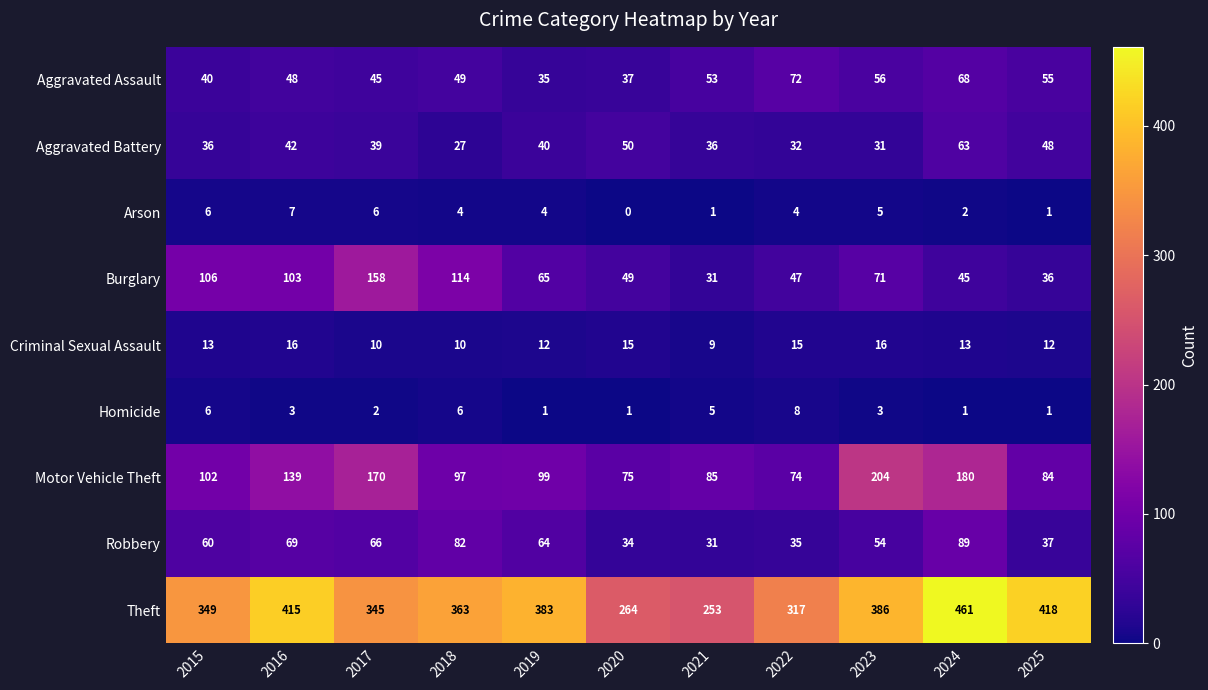

What is the difference between the second highest and minimum values in the Homicide series?

5